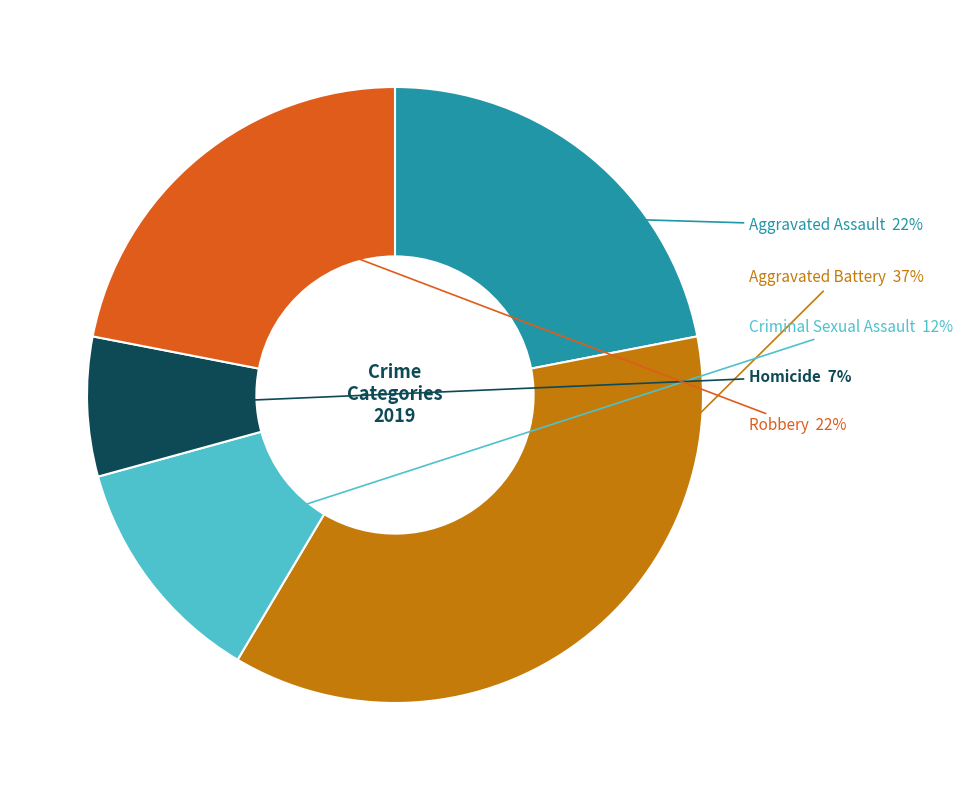

To the nearest percent, what is the average slice percentage?

20%